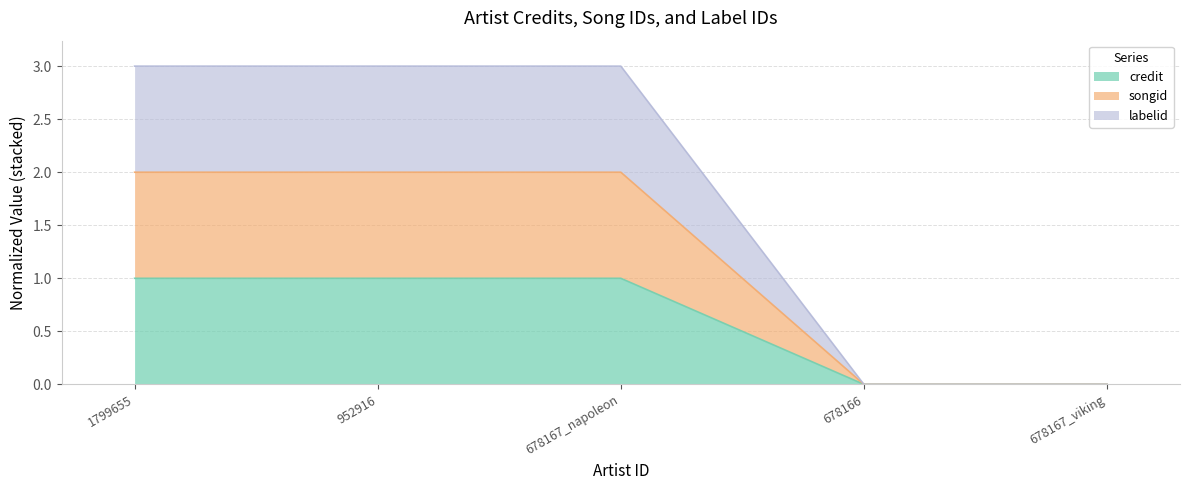

Does the chart display data point markers on the line(s)?

No